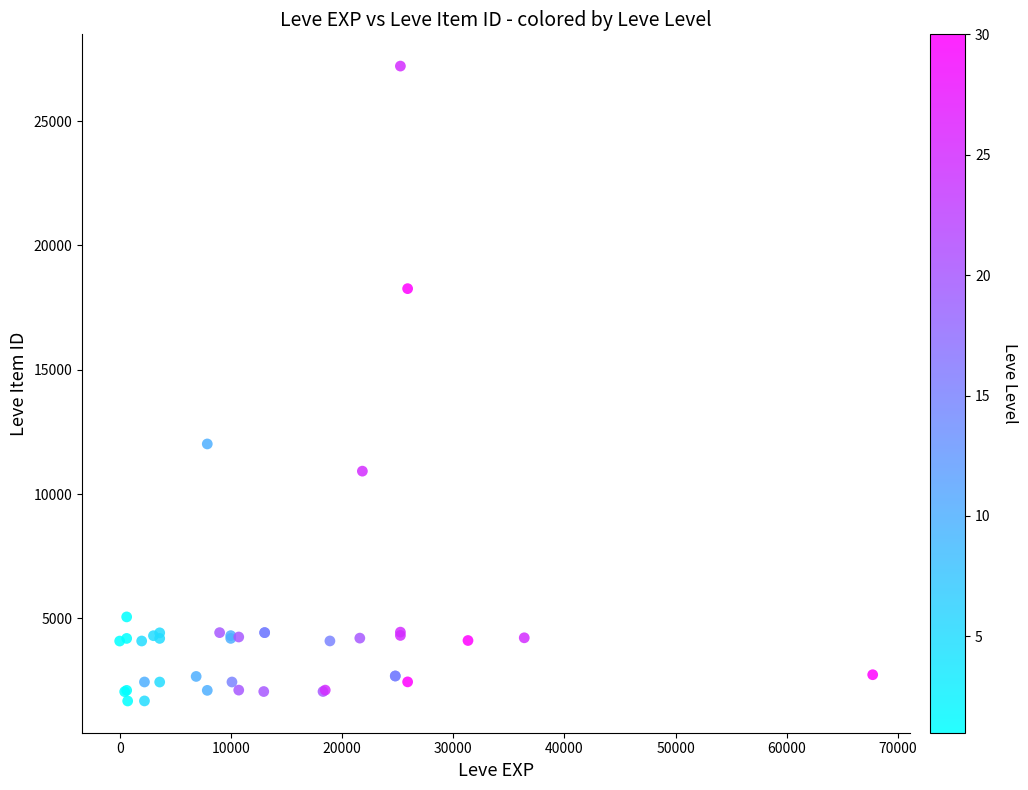

What Y value in the scatter plot is closest to 14448?

12018